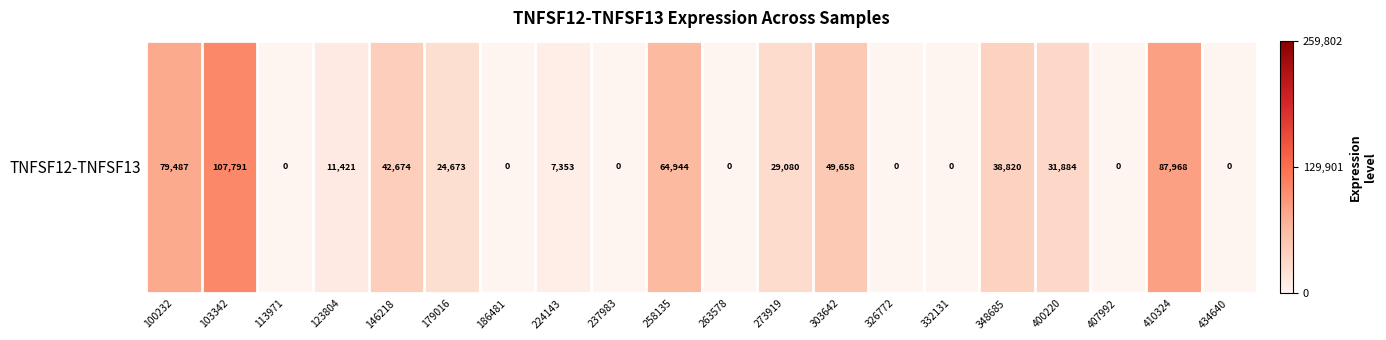

List the labels in order of value, smallest first.

113971, 186481, 237983, 263578, 326772, 332131, 407992, 434640, 224143, 123804, 179016, 273919, 400220, 348685, 146218, 303642, 258135, 100232, 410324, 103342